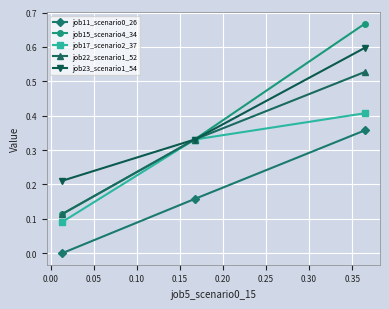

Rank the series by their maximum value, from highest to lowest.

job15_scenario4_34, job23_scenario1_54, job22_scenario1_52, job17_scenario2_37, job11_scenario0_26